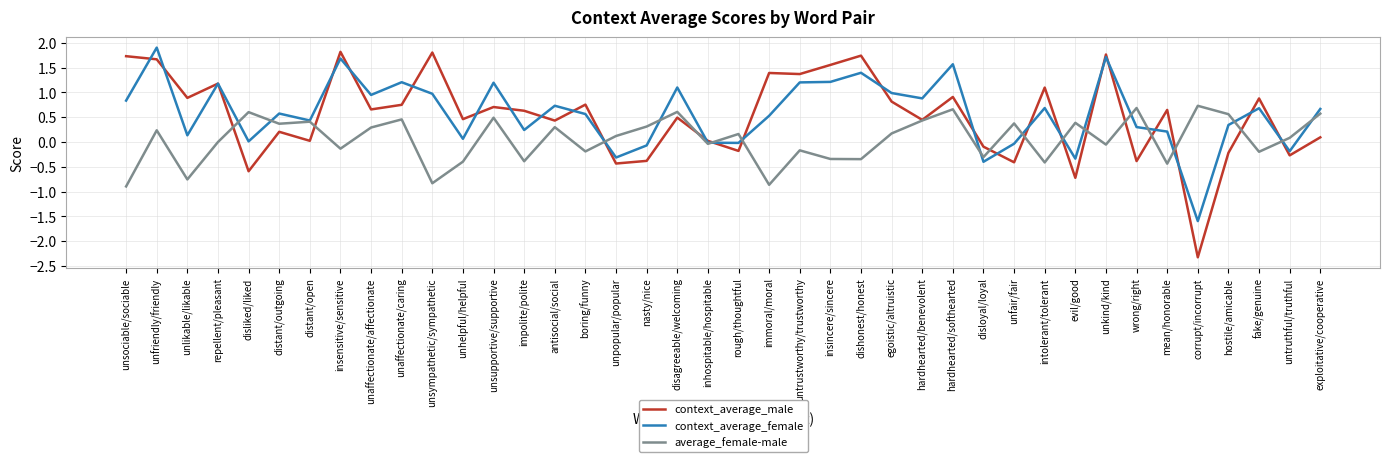

At antisocial/social, list the series in order from largest to smallest.

context_average_female, context_average_male, average_female-male